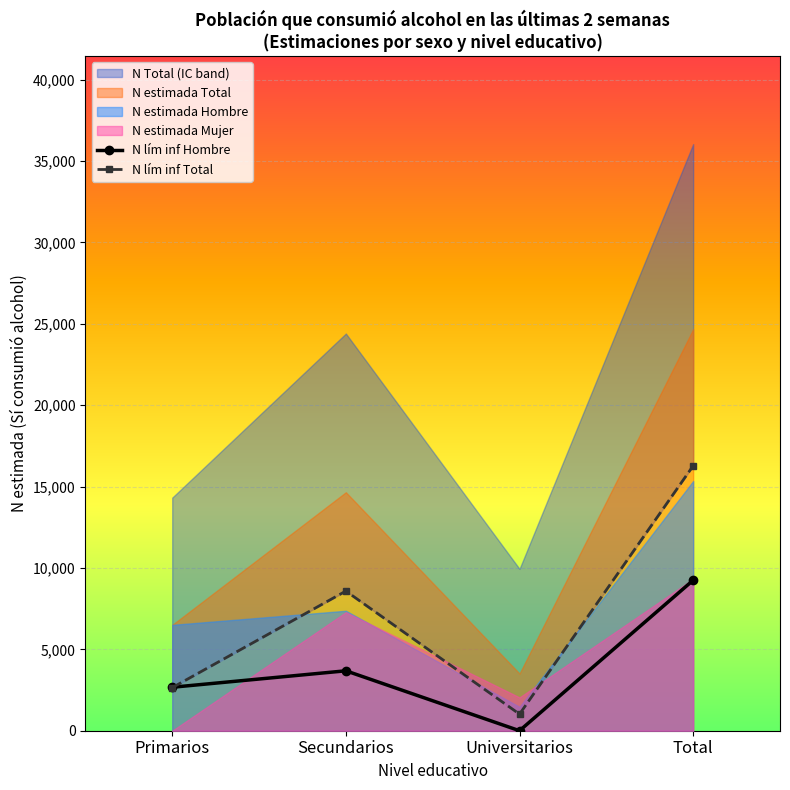

What is the total value across all series at Total?

25529